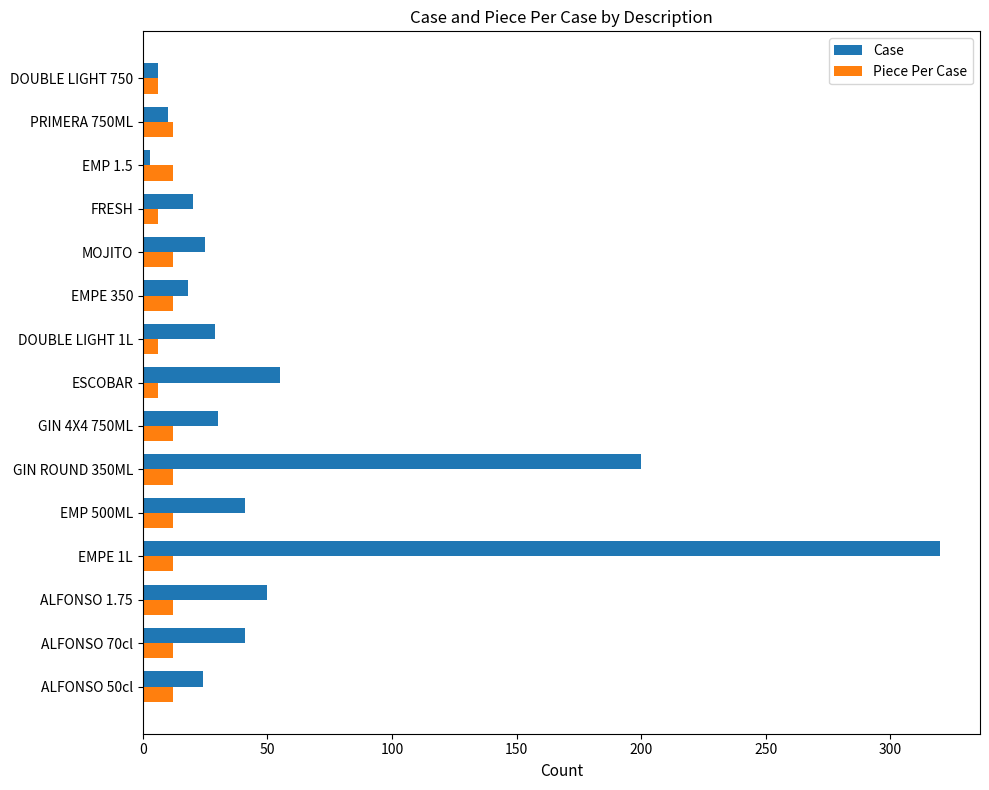

Which series has the largest total across all categories?

Case